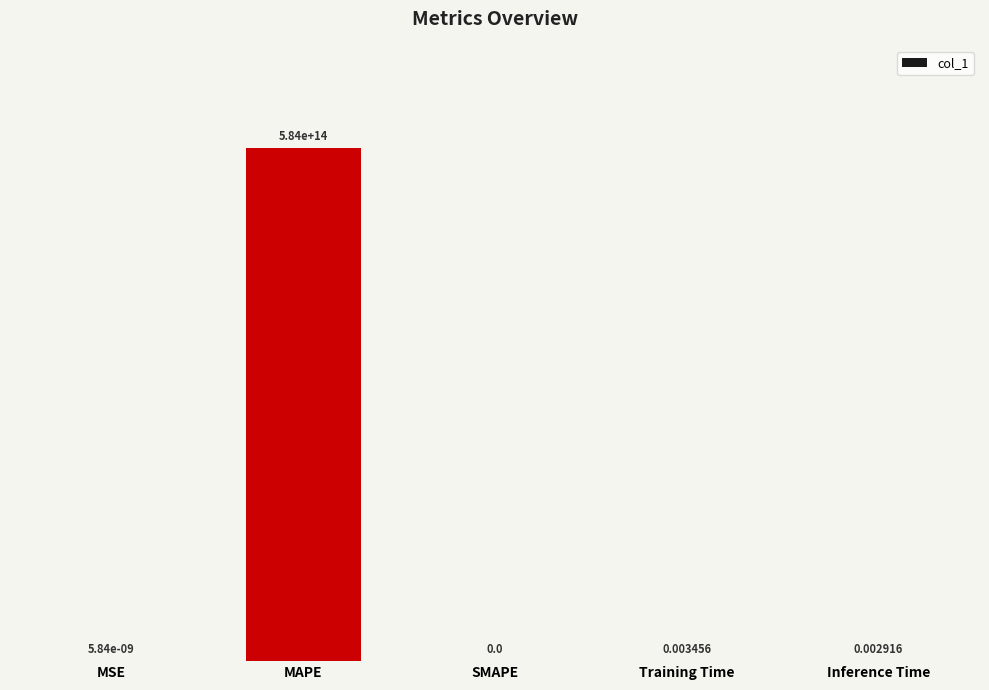

What position from the left is Inference Time?

5